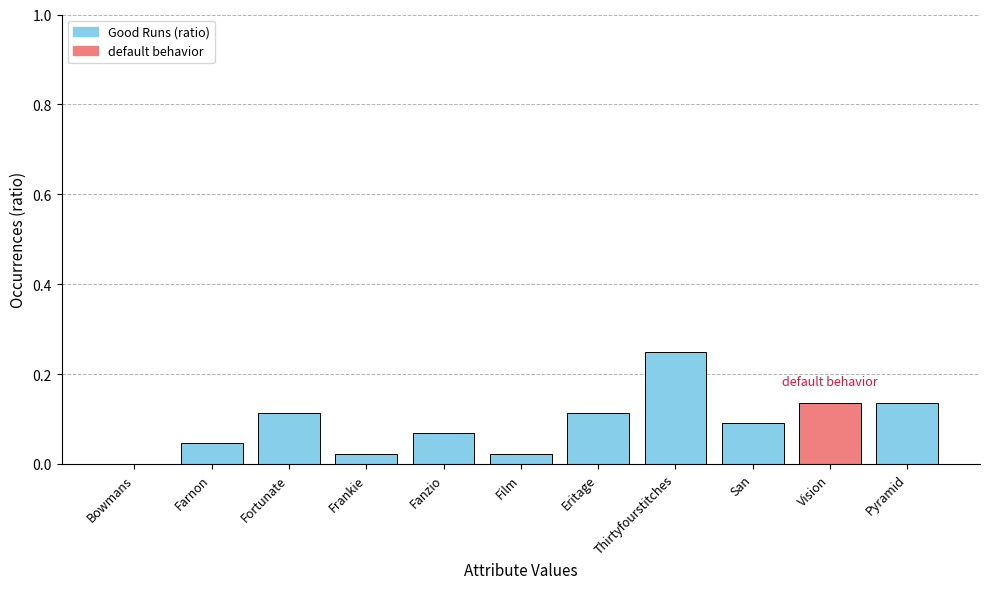

What is the label of the 4th bar from the left?

Frankie